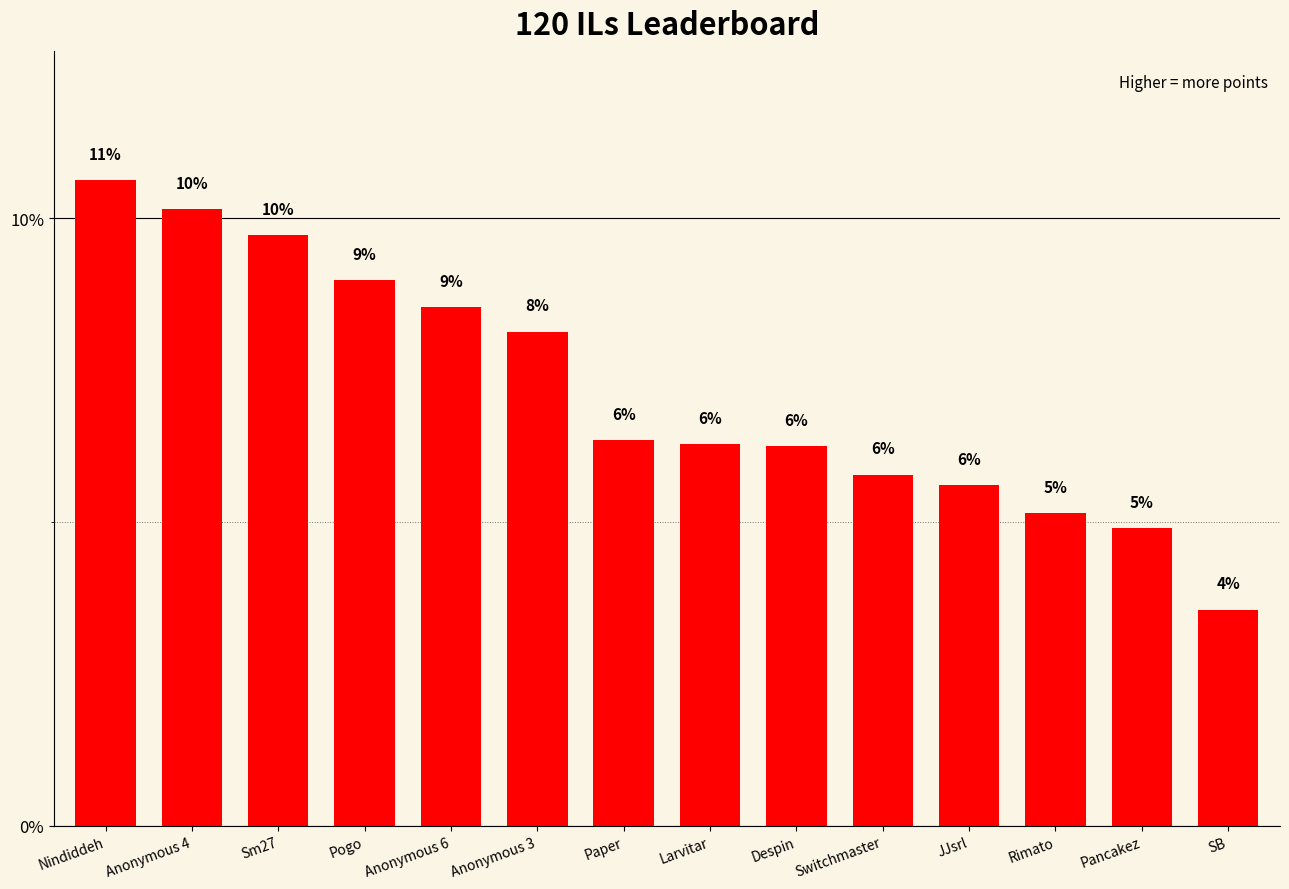

What is the change in value from JJsrl to Rimato?

-0.5